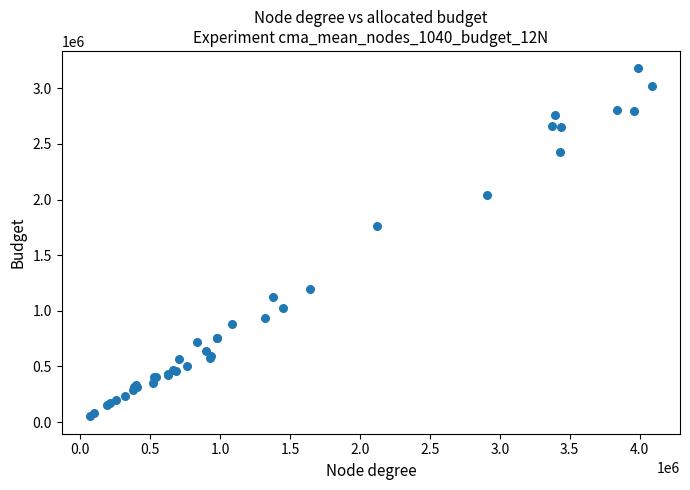

What Y value in the scatter plot is closest to 1616000?

1765000